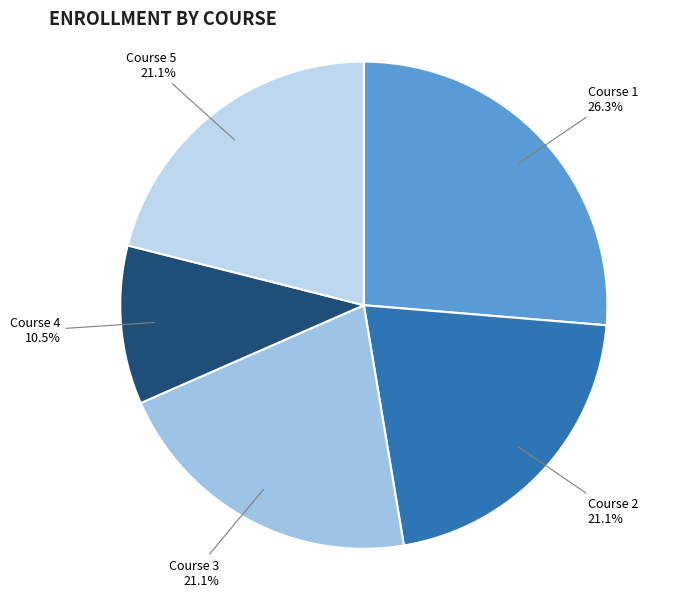

What is the ratio of the value at Course 5 to the value at Course 1?

0.8